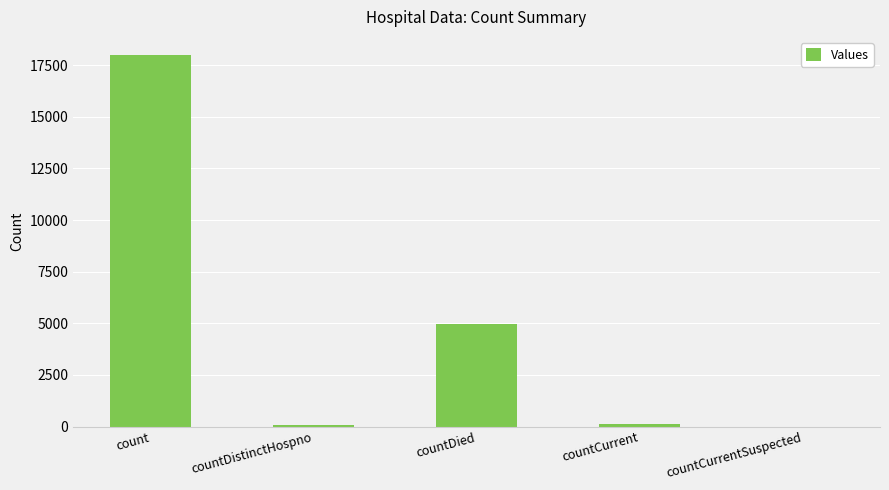

What is the approximate value at count?

17973